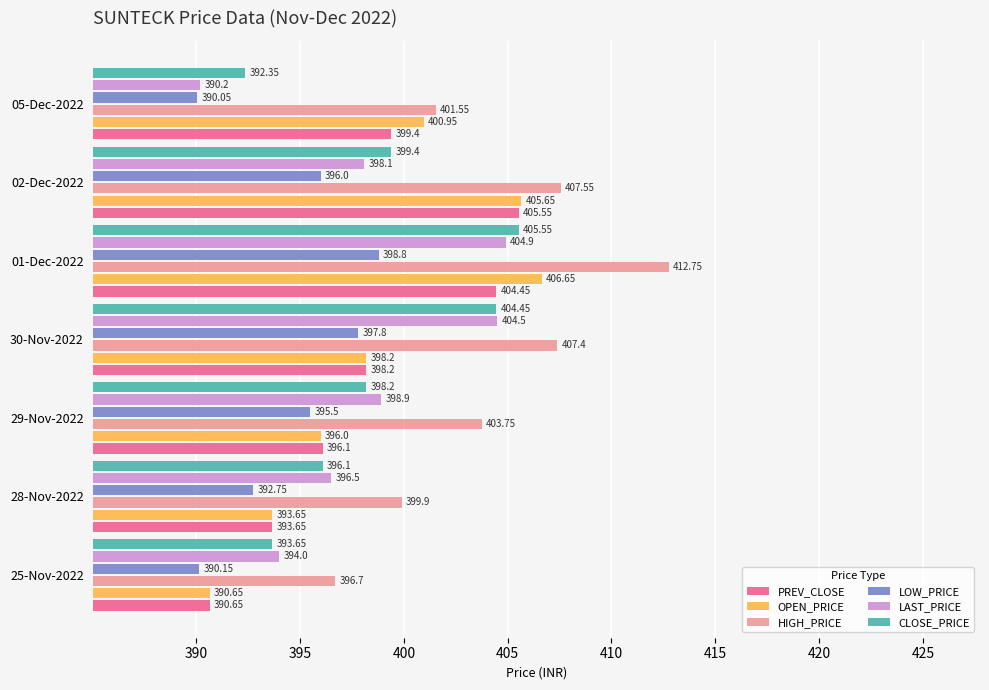

At how many categories does at least one series exceed 396?

7